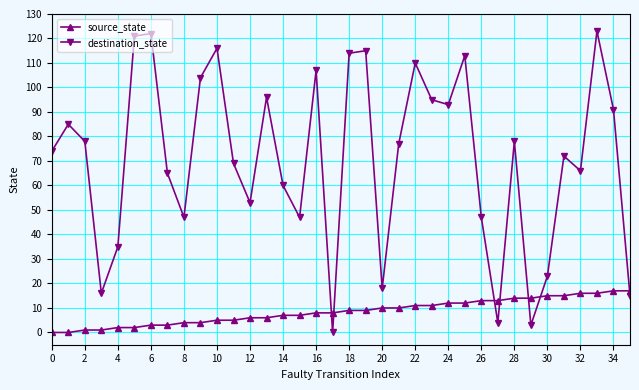

What is the difference between the maximum and minimum values in the destination_state series?

123